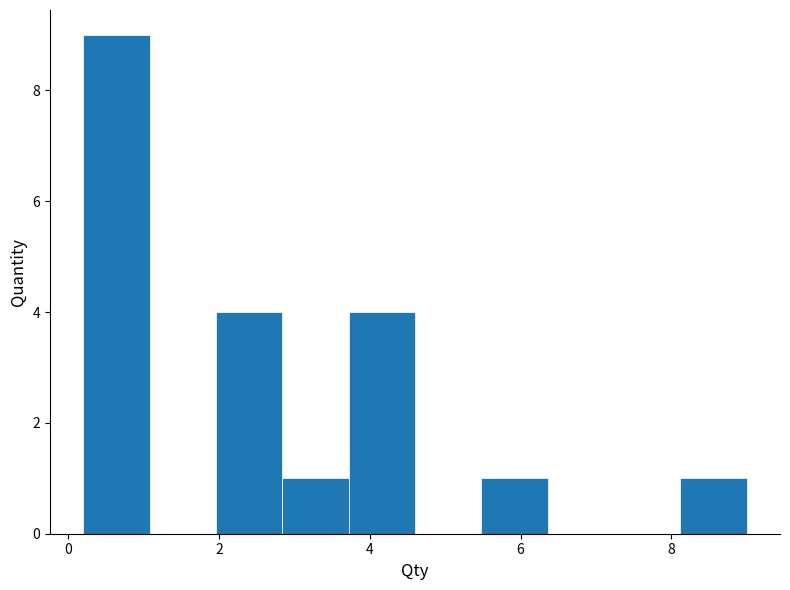

Reading left to right, list every bar in this chart as the range it spans on the x-axis followed by its height. Neither the bar edges nor the heights are printed on the chart, so give them approximately, as read against the axes.

0.20 to 1.08: 9
1.08 to 1.96: 0
1.96 to 2.84: 4
2.84 to 3.72: 1
3.72 to 4.60: 4
4.60 to 5.48: 0
5.48 to 6.36: 1
6.36 to 7.24: 0
7.24 to 8.12: 0
8.12 to 9.00: 1